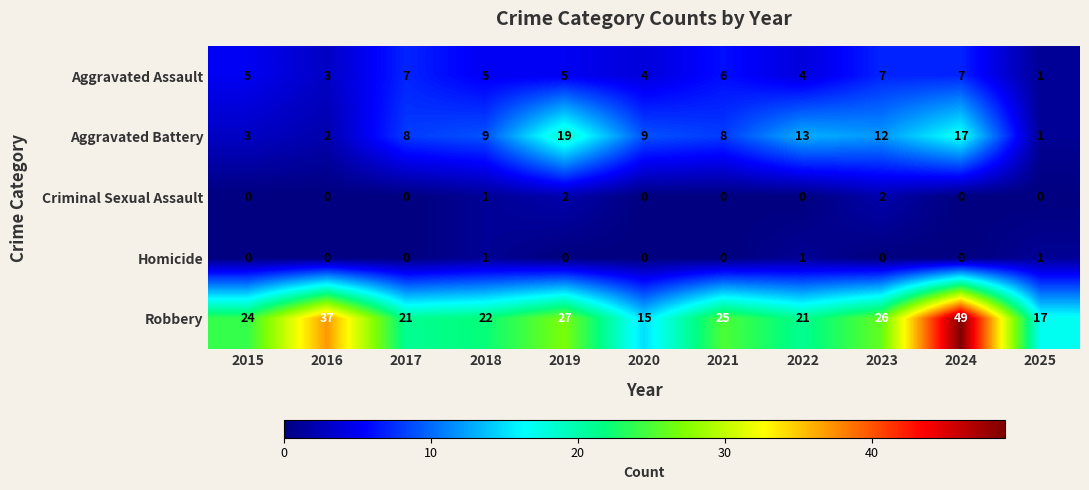

How many categories are shown in the chart?

11